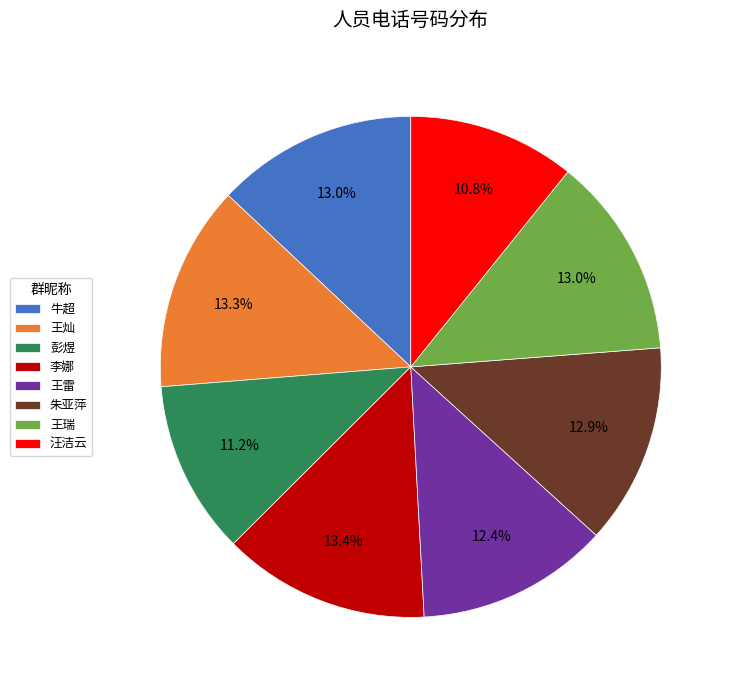

Approximately how many times larger is the value at 朱亚萍 compared to 王灿?

1.0